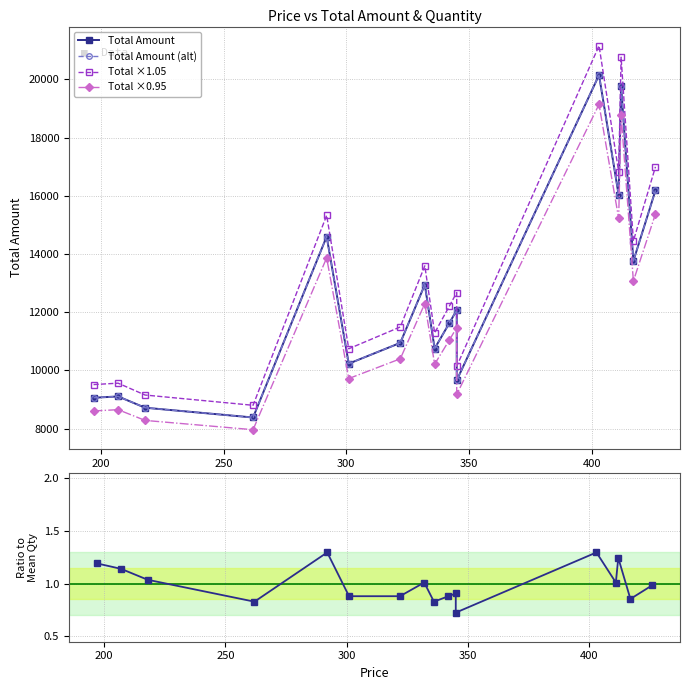

True or false: Ratio to Mean Qty and Total Amount (alt) intersect in this chart.

False